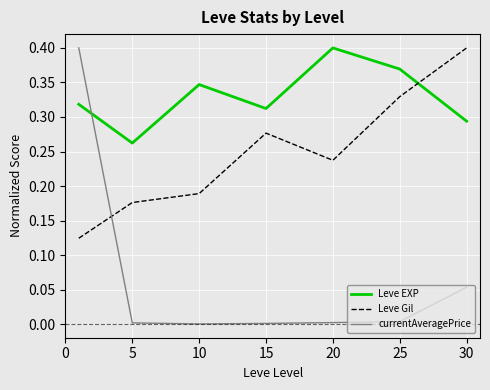

List the series in order of their overall mean, highest first.

Leve EXP, Leve Gil, currentAveragePrice